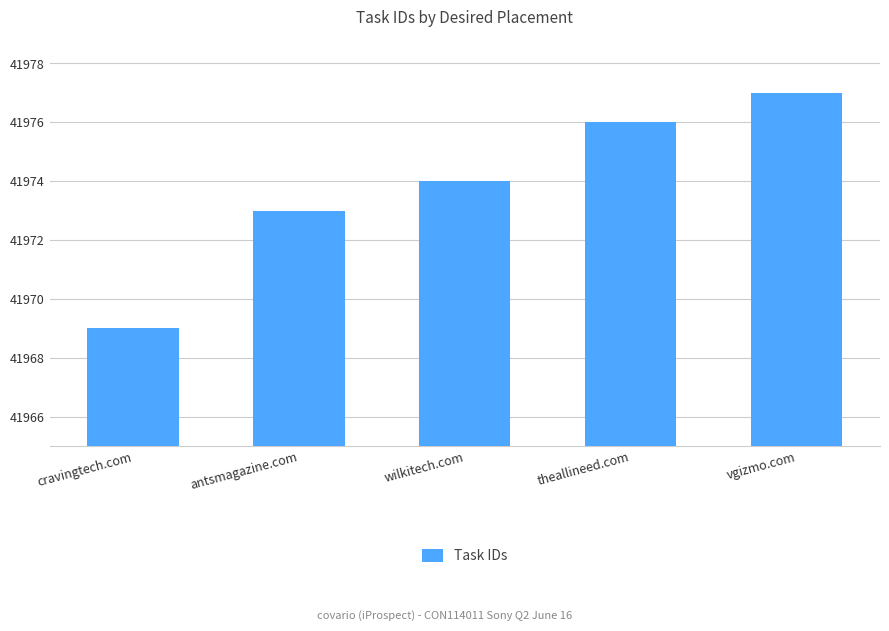

Count the number of data series in this chart.

1